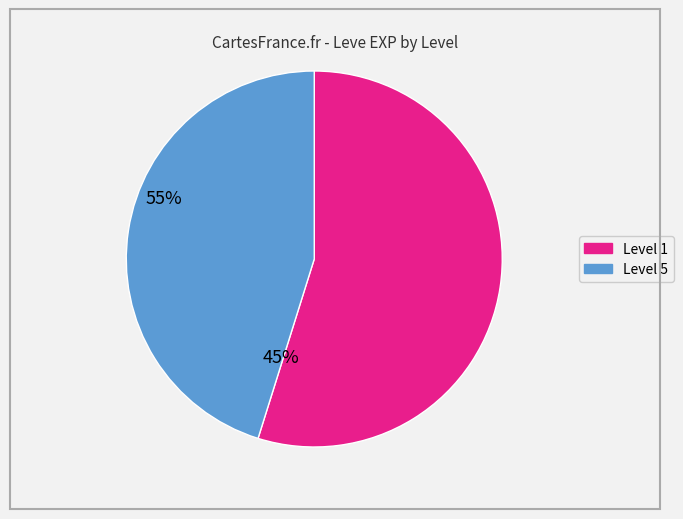

Does any single category account for the majority?

Yes